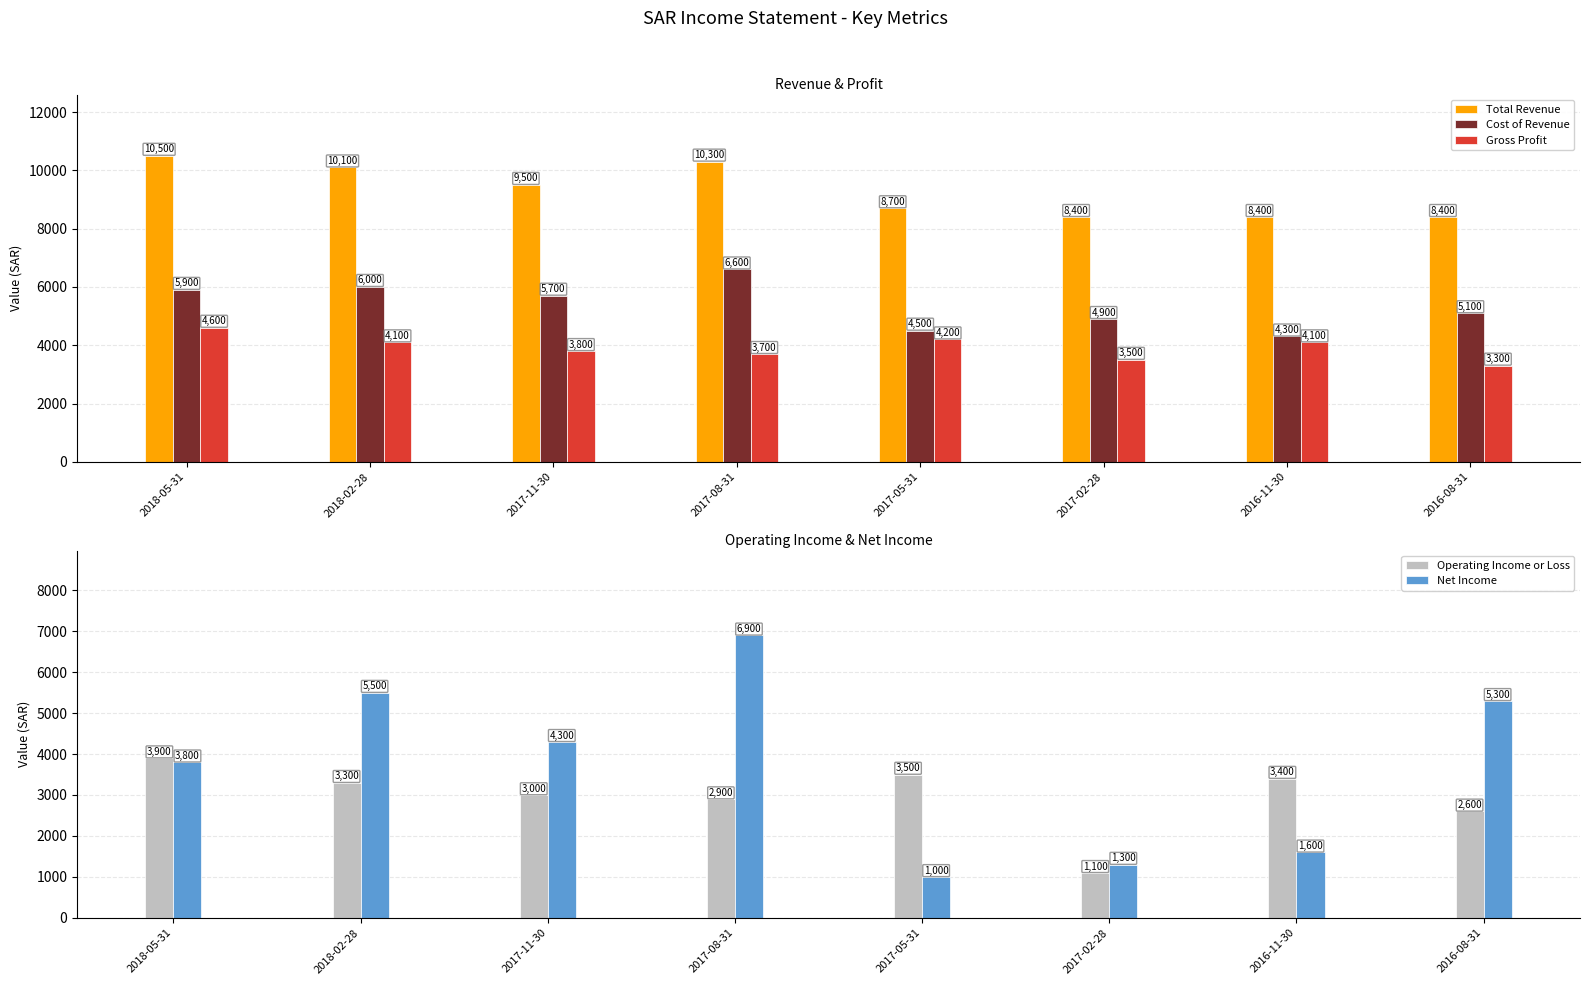

What is the label of the 3rd bar from the right?

2017-02-28